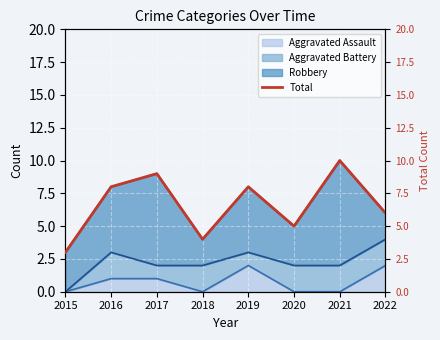

What is the greatest value displayed?

10